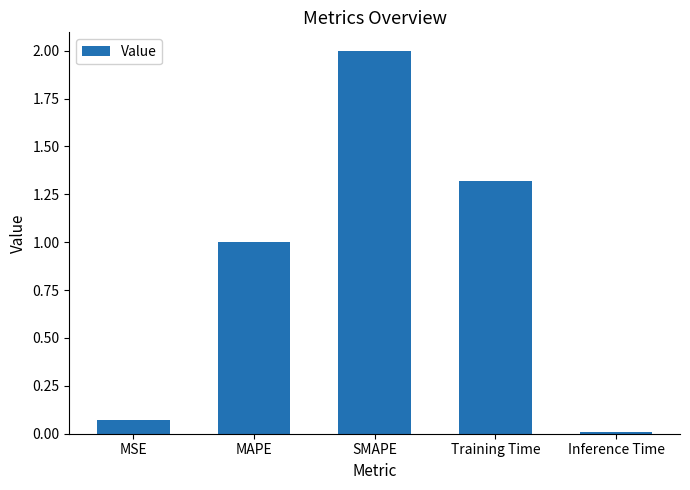

The chart shows a value of 1.2 at SMAPE. True or false?

False